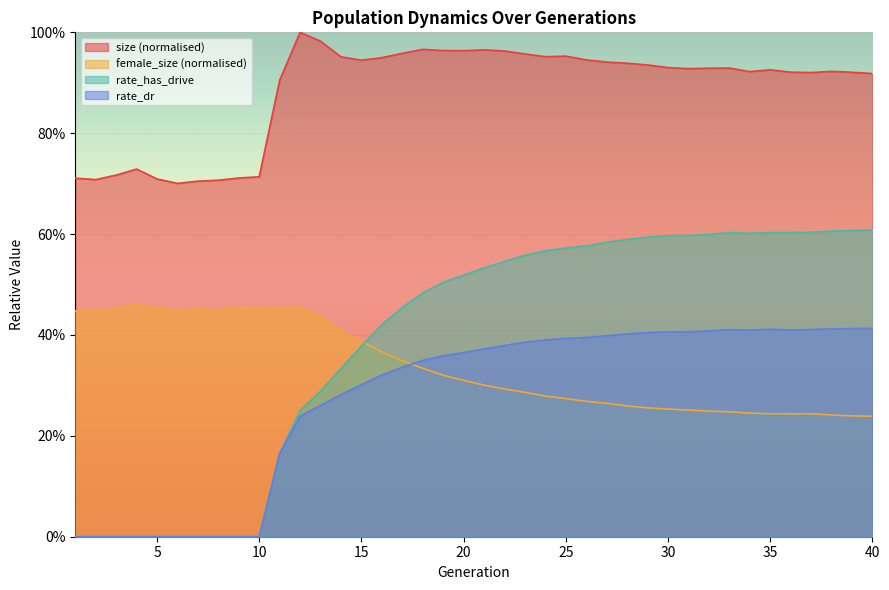

True or false: rate_has_drive has a value of 0.5 at 22.

True